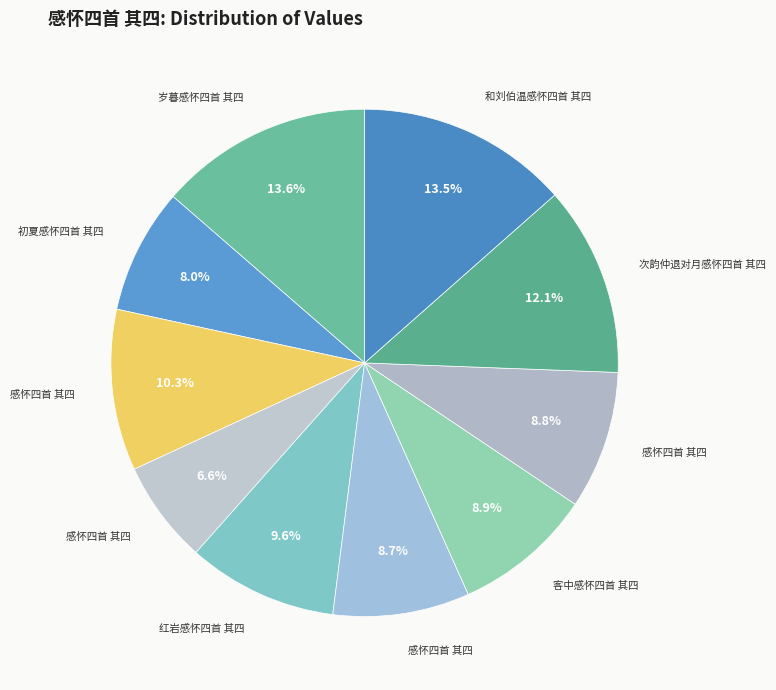

How many segments does this pie chart have?

10